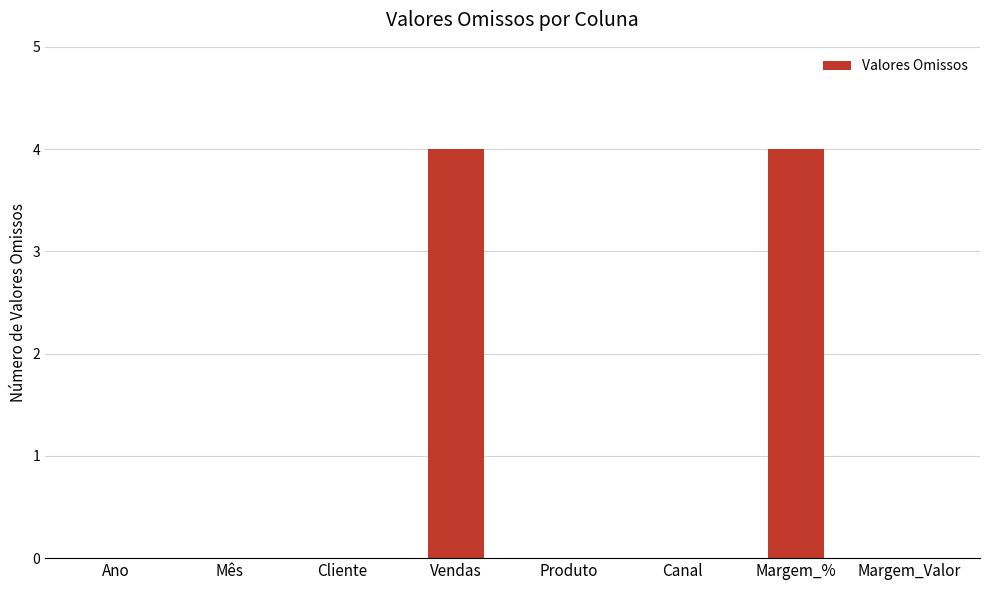

What is the maximum value shown in the chart?

4